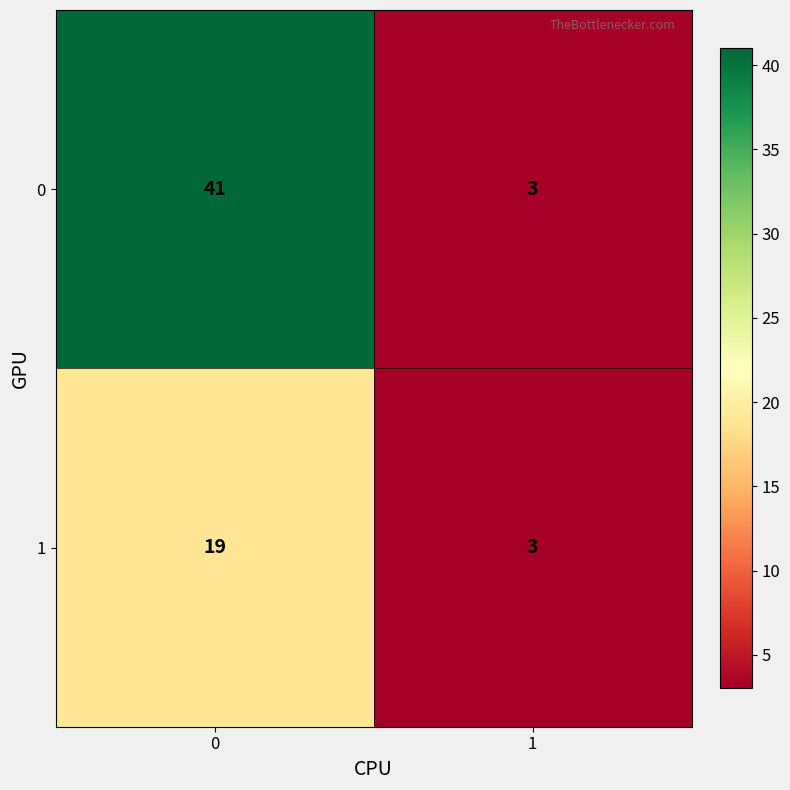

What is the lowest value of the 1 series?

3